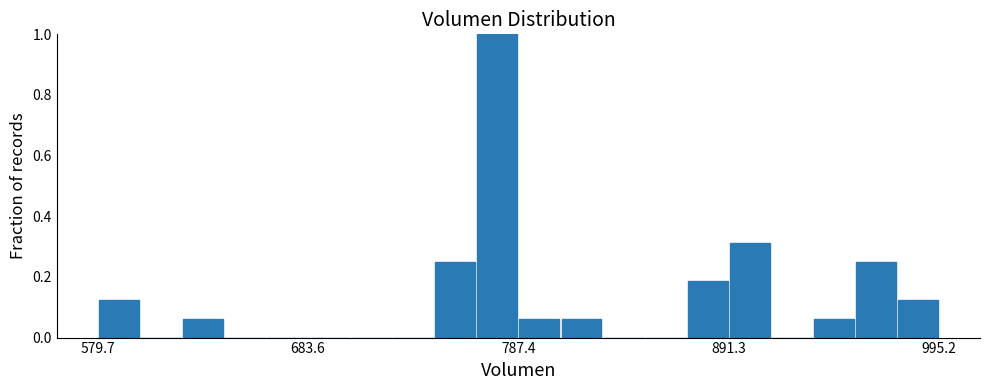

Read against the x-axis, roughly where is the centre of the tallest bar?

780